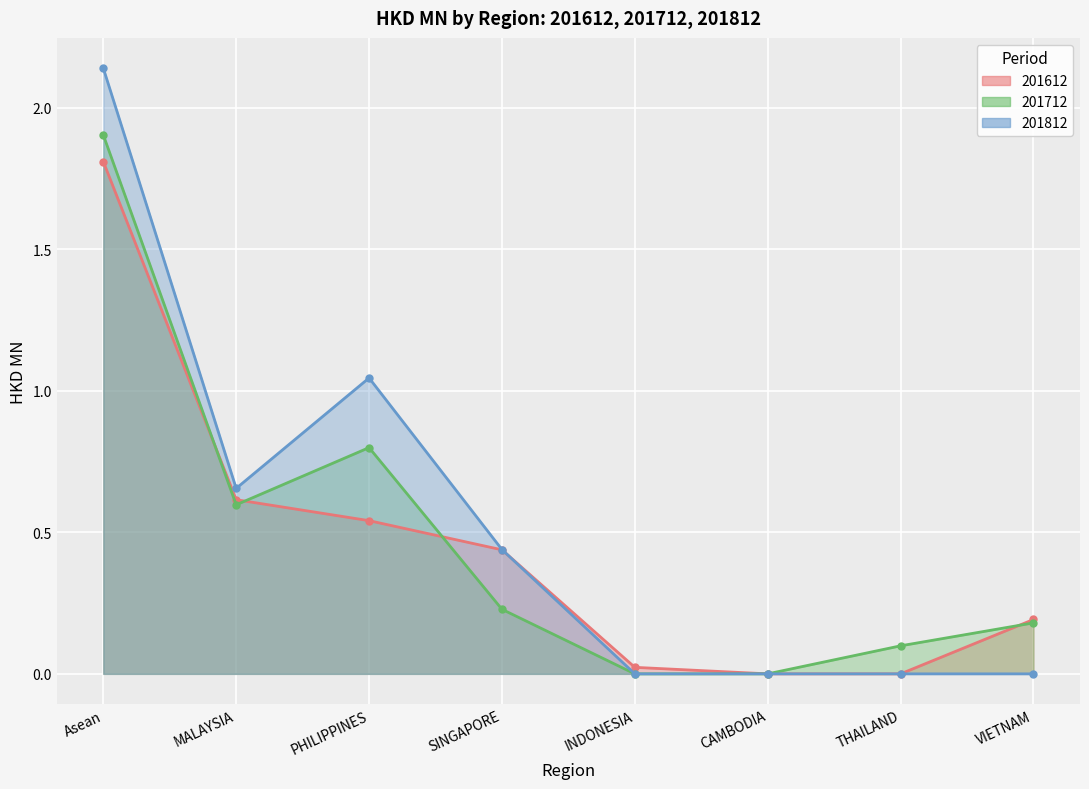

Is it true that 201812 equals 0.4 at SINGAPORE?

True